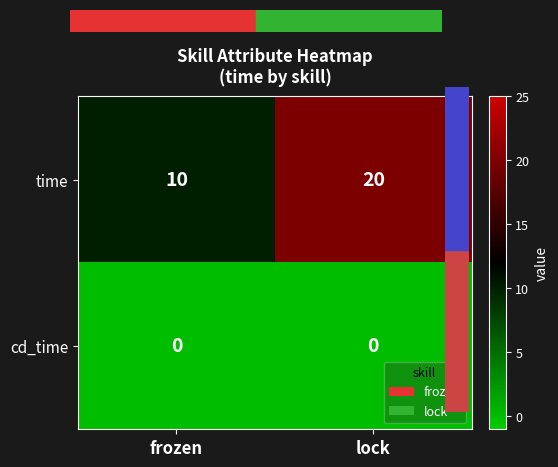

Is it true that cd_time equals 0 at lock?

True